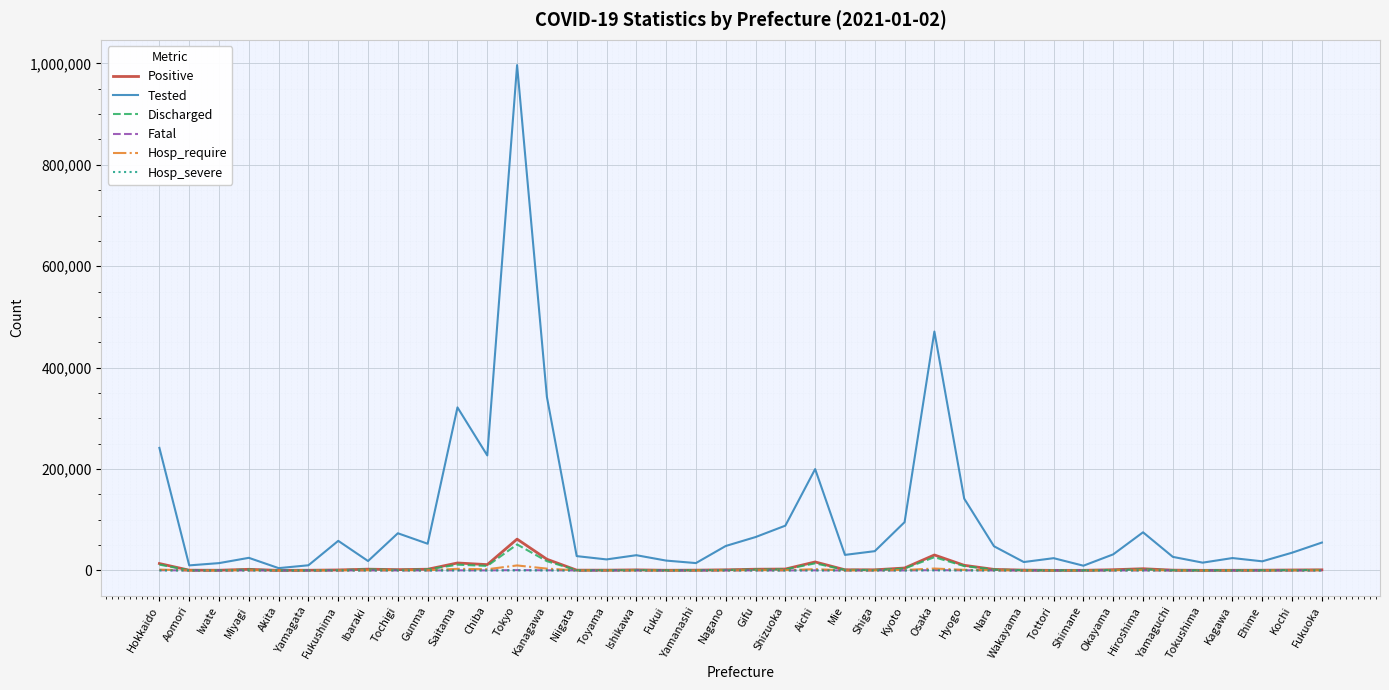

Which category has the highest value in the Discharged series?

Tokyo